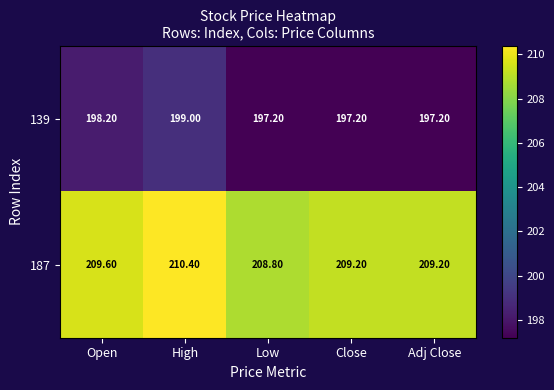

At Open, list the series in order from smallest to largest.

139, 187